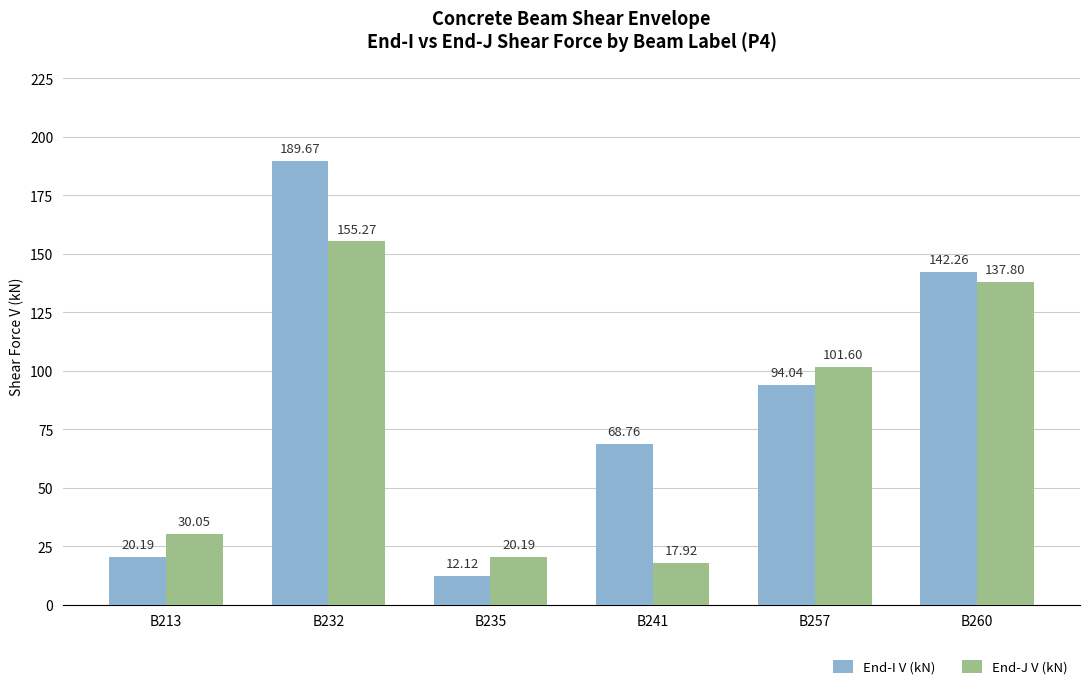

At which category does the chart reach its peak across all series?

B232